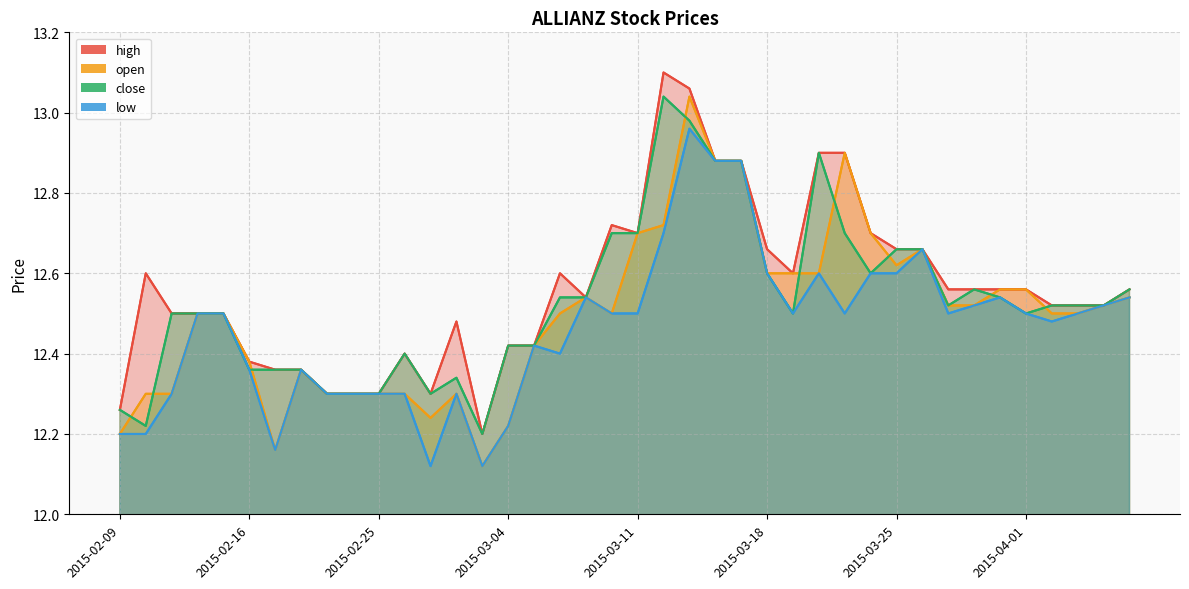

What is the label of the 33rd point from the right?

2015-02-18